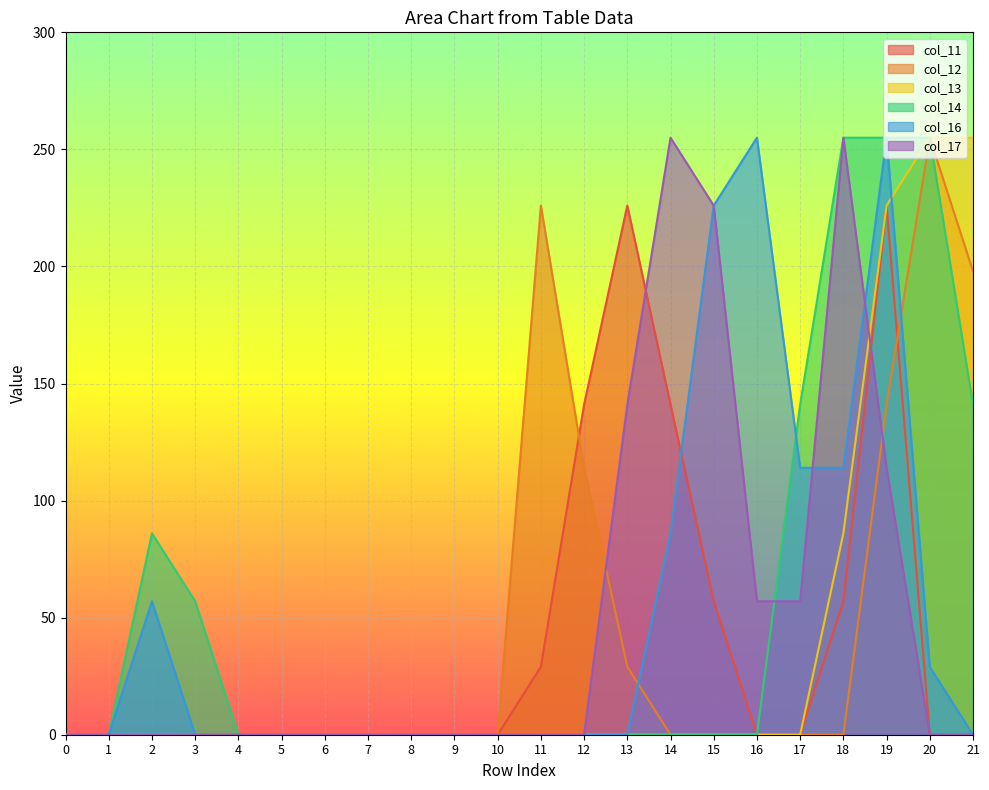

Rank the series by their maximum value, from highest to lowest.

col_12, col_13, col_14, col_16, col_17, col_11